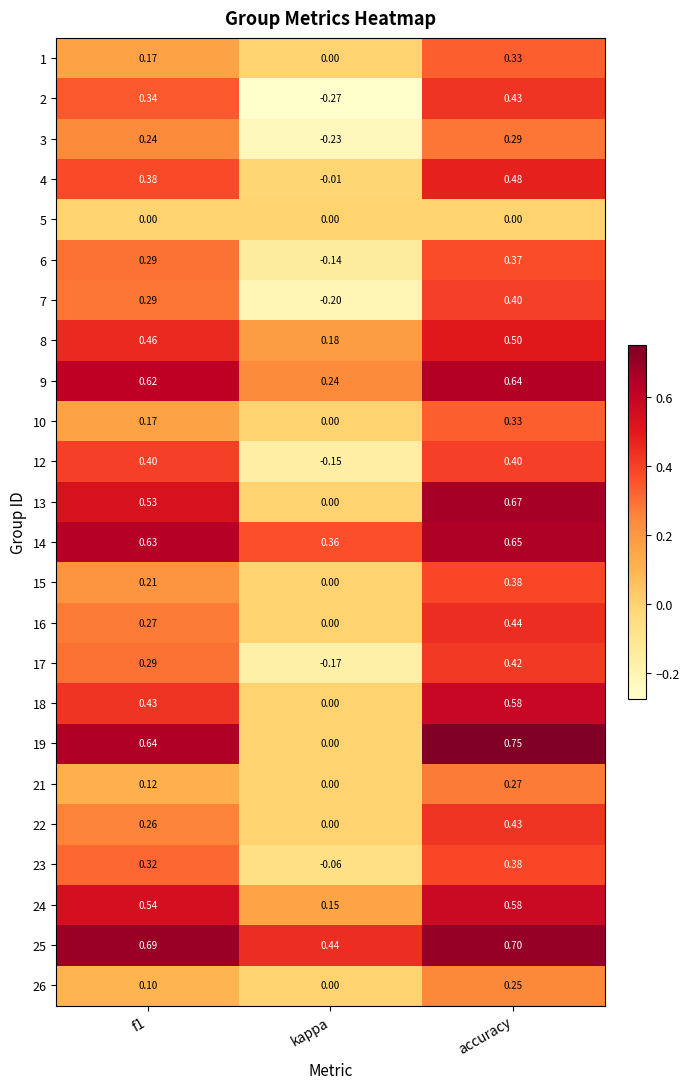

Is the value of 17 at accuracy greater than the value of 19 at f1?

No